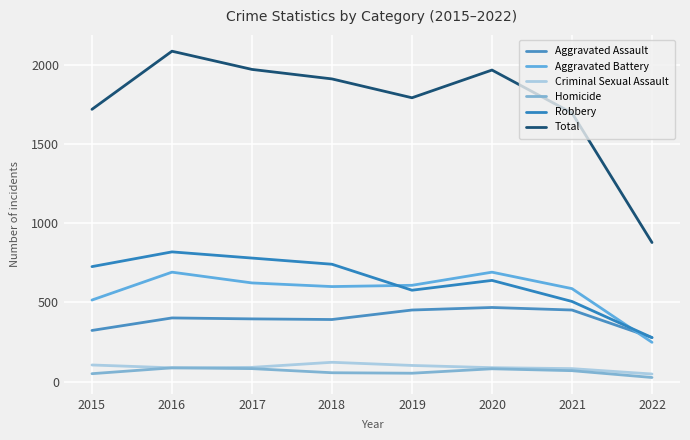

What is the difference between the Homicide values at 2017 and 2020?

1